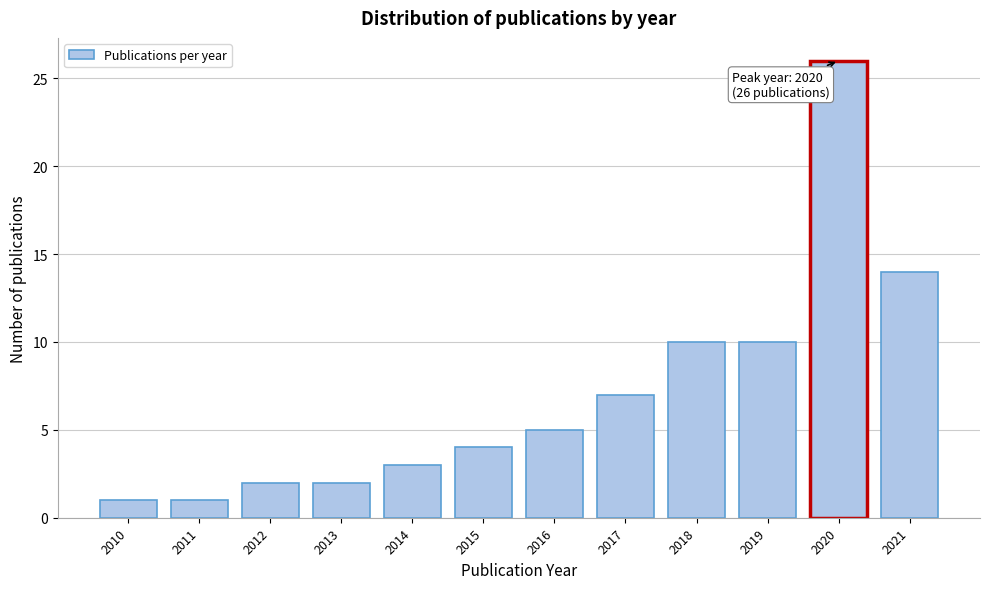

Reading left to right, what are all the values shown in this chart?

1	1	2	2	3	4	5	7	10	10	26	14